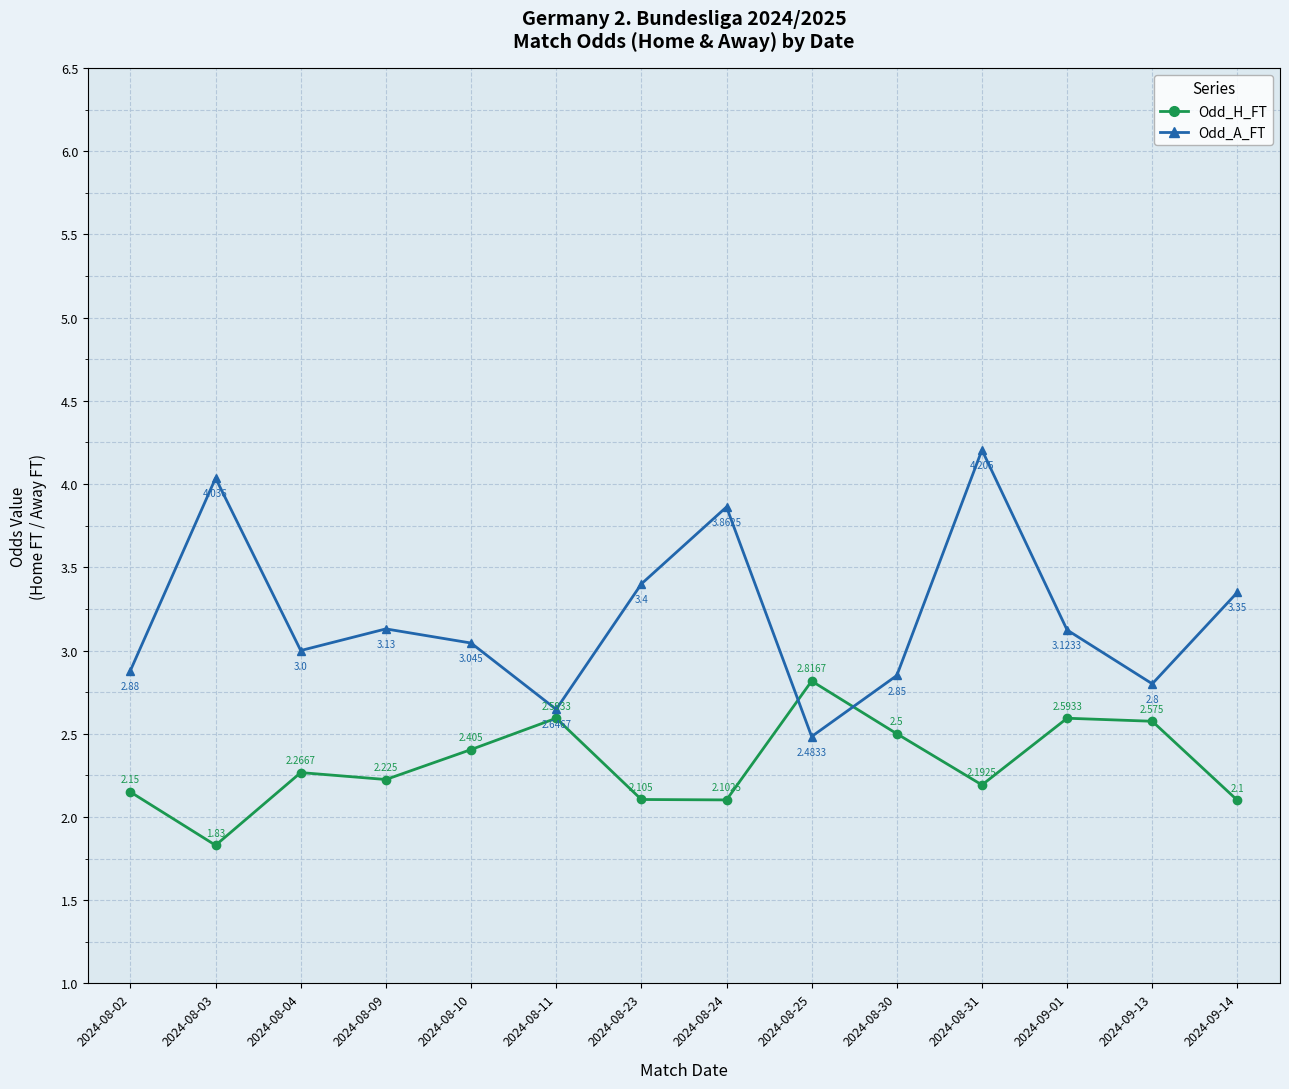

Where do Odd_H_FT and Odd_A_FT first cross each other?

2024-08-24 and 2024-08-25